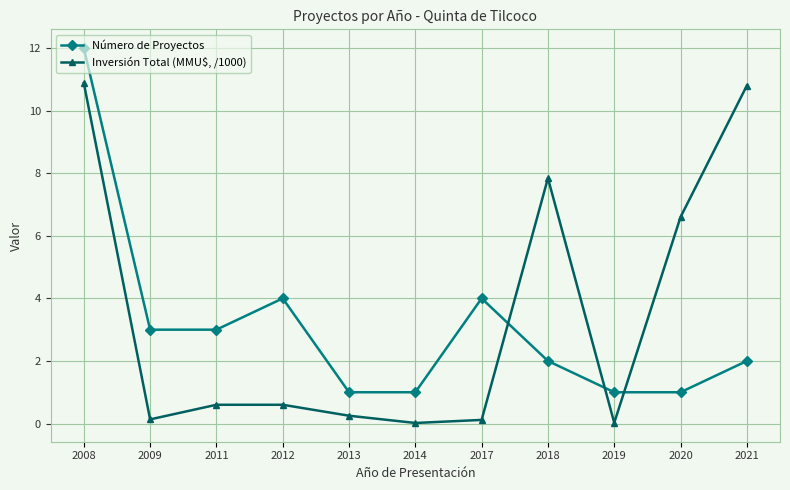

How many interior local peaks does the Número de Proyectos series have?

2